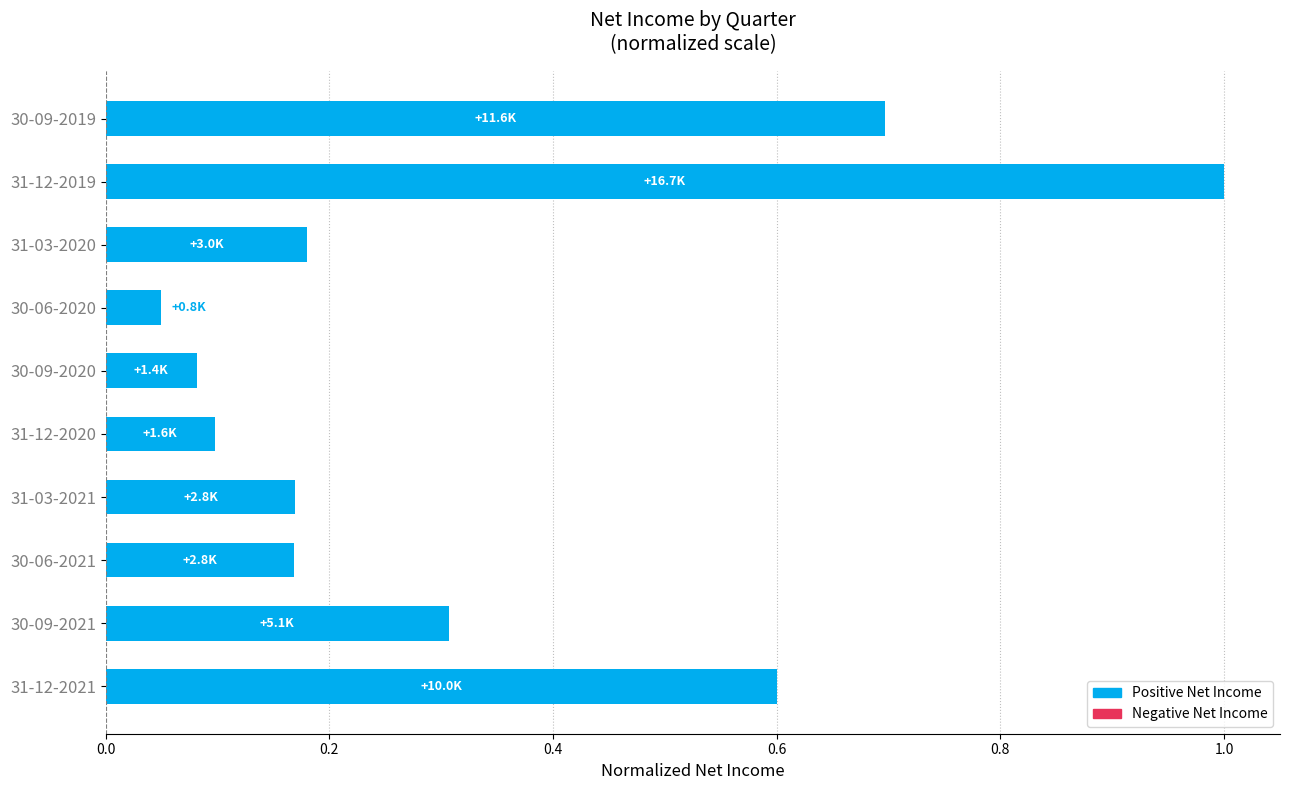

True or false: the data shows 0.3 at 31-03-2020.

False